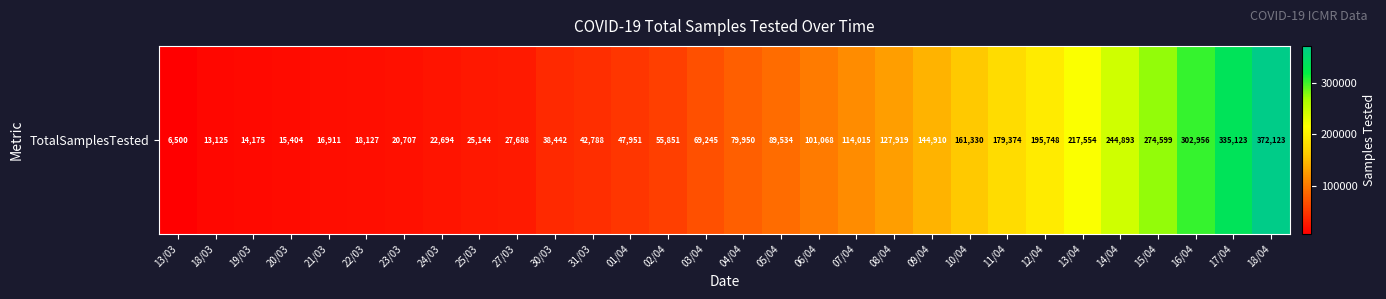

Reading left to right, what are all the values shown in this chart?

6500	13125	14175	15404	16911	18127	20707	22694	25144	27688	38442	42788	47951	55851	69245	79950	89534	101068	114015	127919	144910	161330	179374	195748	217554	244893	274599	302956	335123	372123